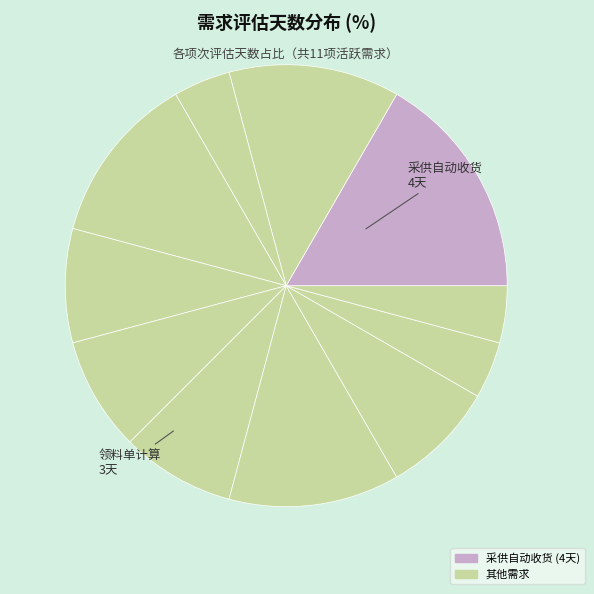

Count the number of slices in the pie.

11